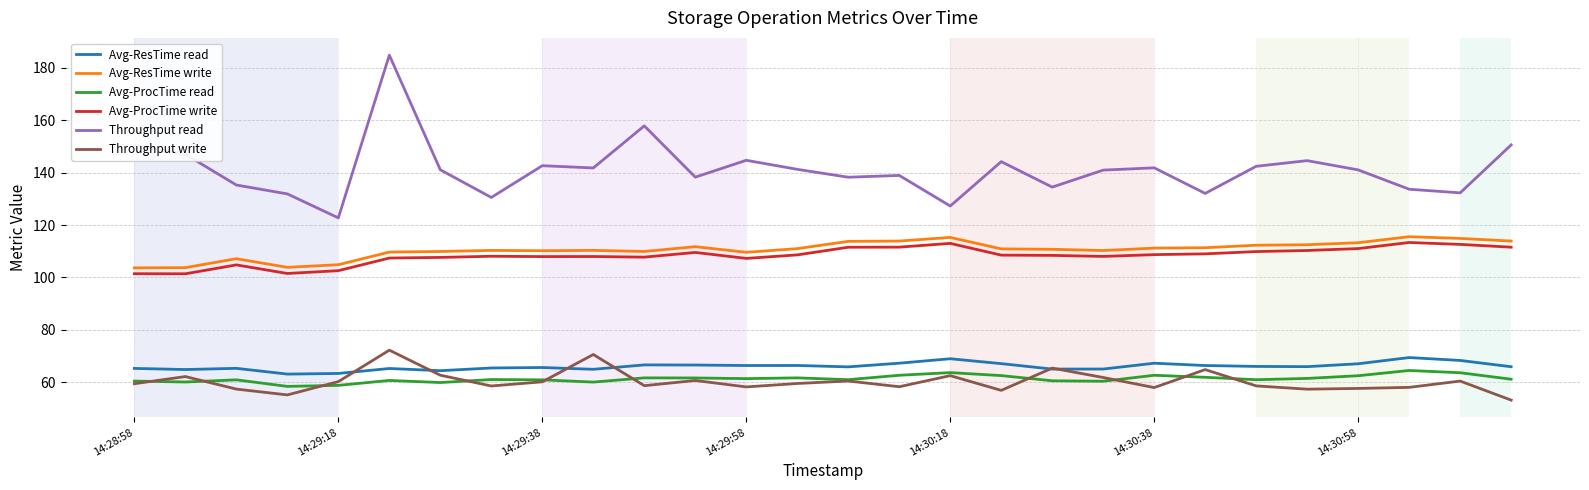

What is the highest value of the Avg-ProcTime read series?

64.5